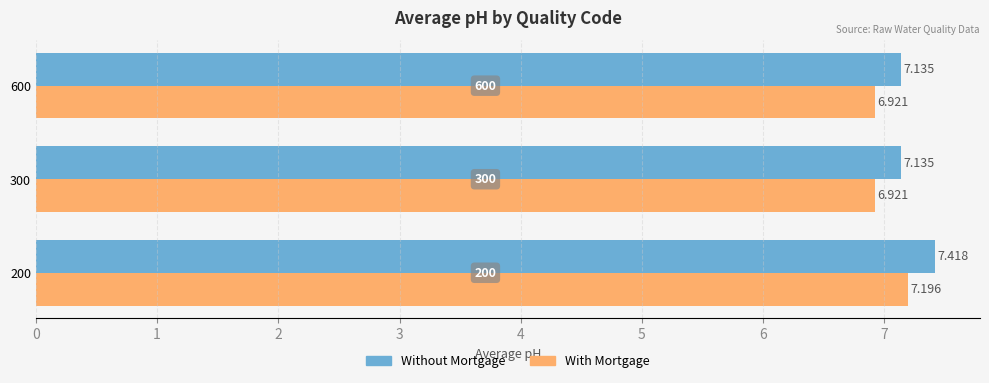

Is the value of Without Mortgage at 300 greater than the value of With Mortgage at 300?

Yes